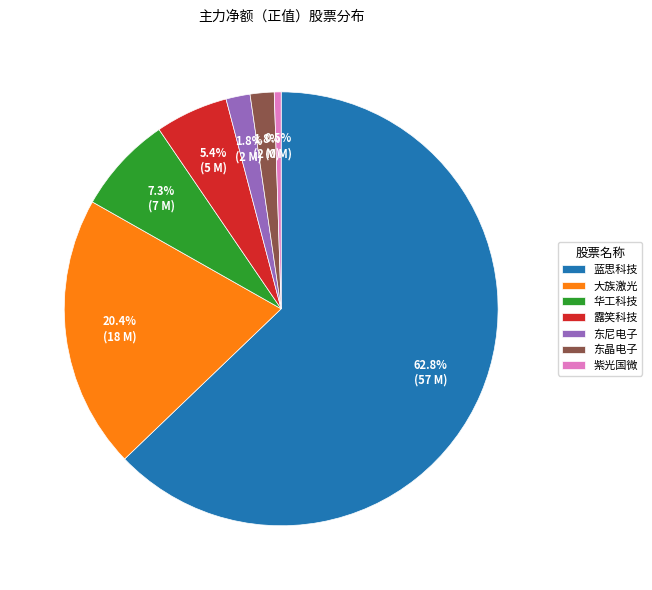

What percentage do 露笑科技 and 东尼电子 together represent?

7.2%